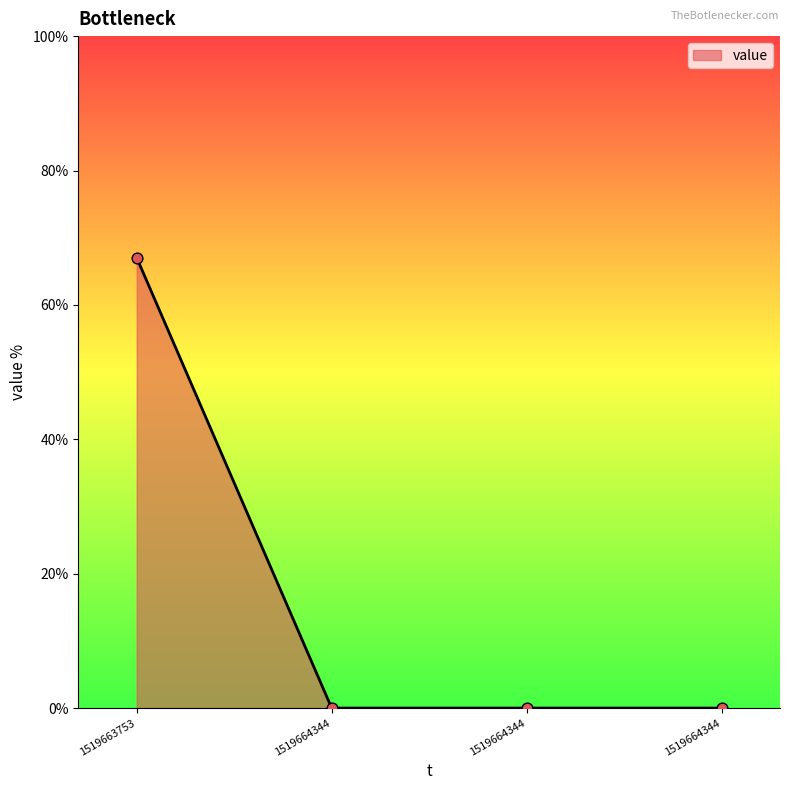

Count the number of categories in the chart.

4